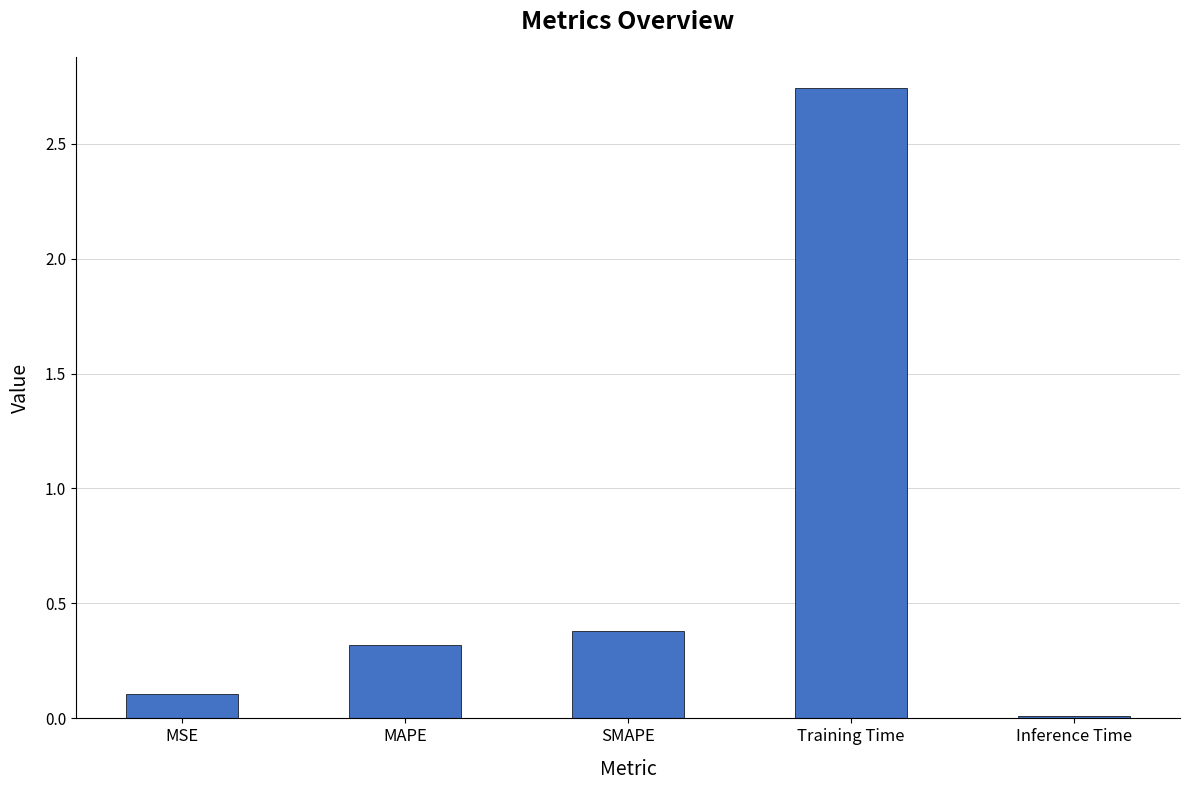

True or false: the data shows 0.3 at MAPE.

True